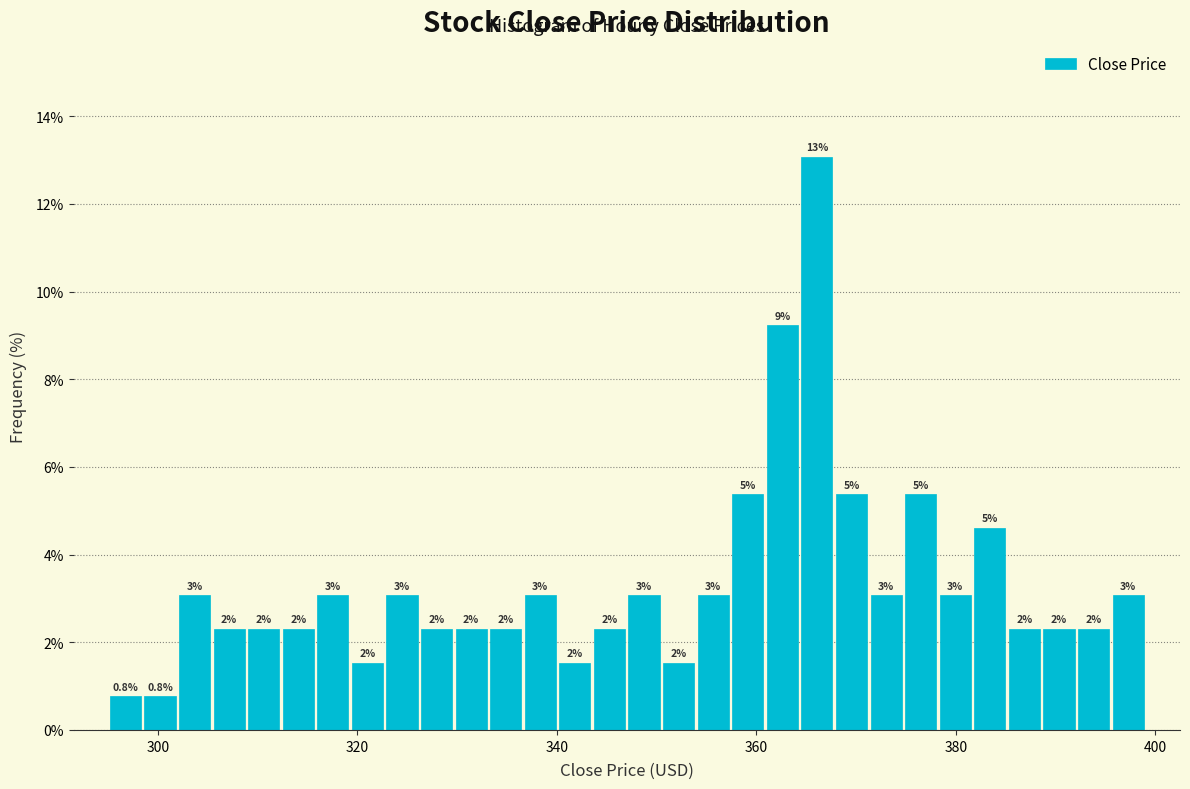

Around what value on the x-axis is the tallest bar? Give the approximate position of its centre, as read against the axis.

366